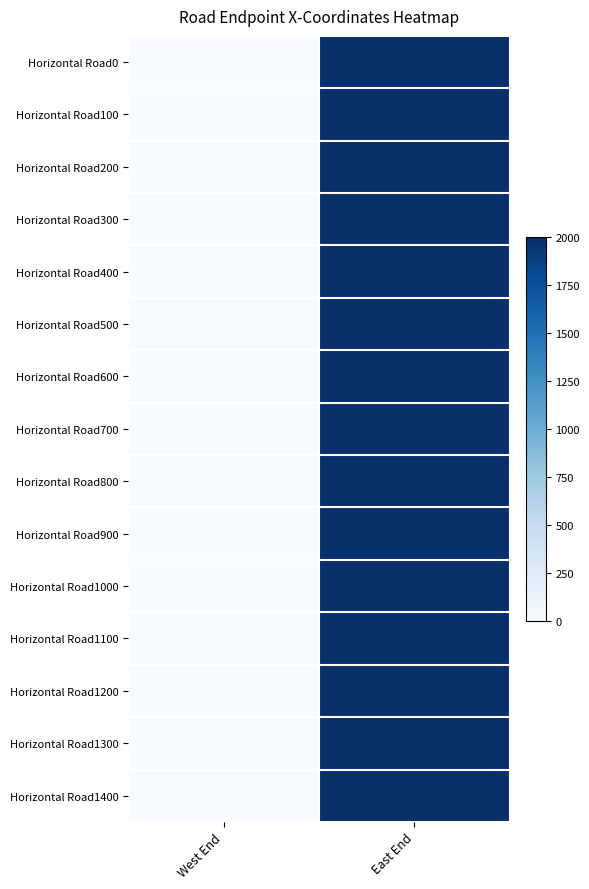

At East End, list the series in order from smallest to largest.

Horizontal Road0, Horizontal Road100, Horizontal Road200, Horizontal Road300, Horizontal Road400, Horizontal Road500, Horizontal Road600, Horizontal Road700, Horizontal Road800, Horizontal Road900, Horizontal Road1000, Horizontal Road1100, Horizontal Road1200, Horizontal Road1300, Horizontal Road1400